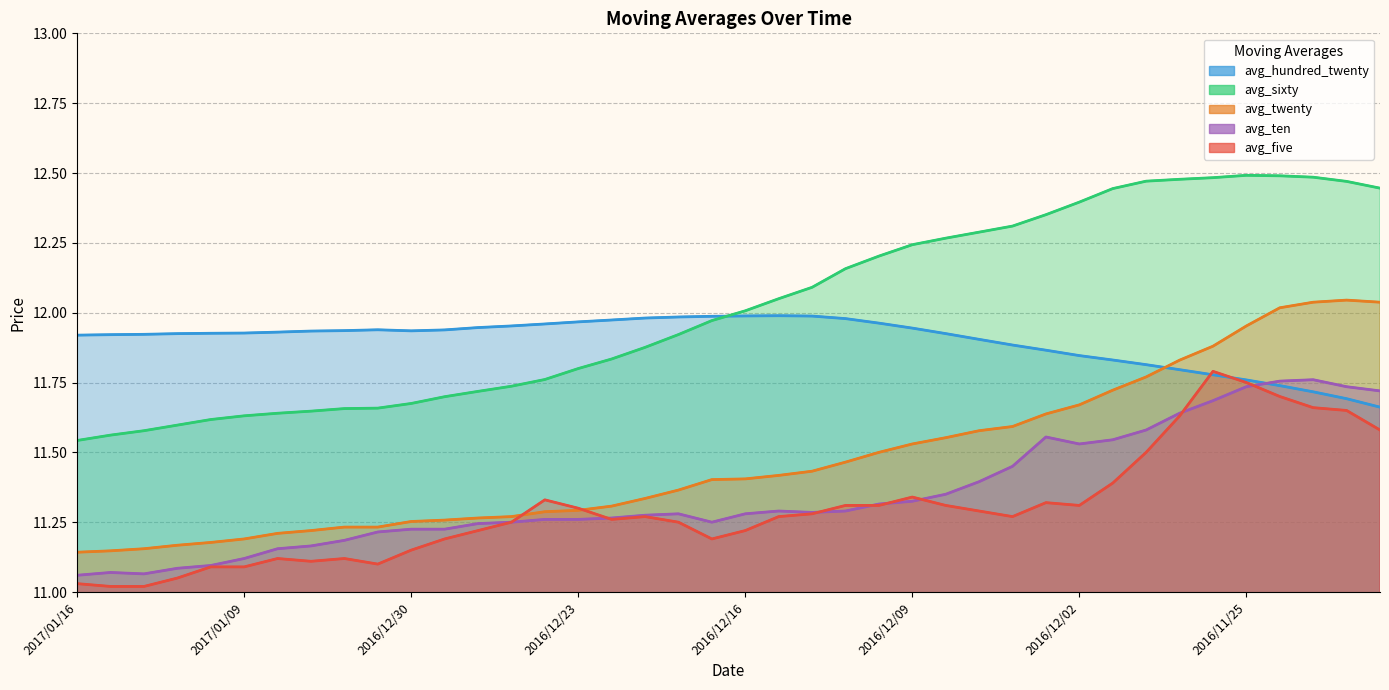

How many interior local peaks does the avg_ten series have?

5